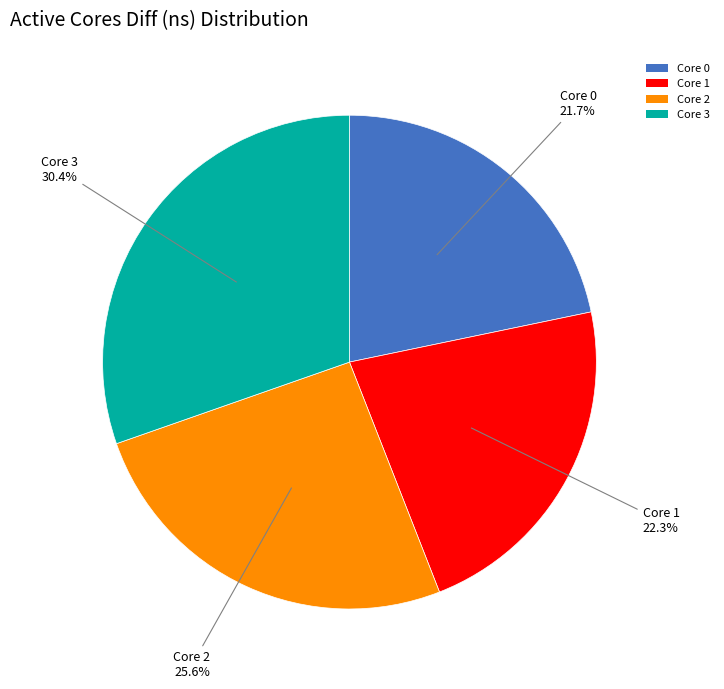

Between Core 1 and Core 2, which is larger?

Core 2